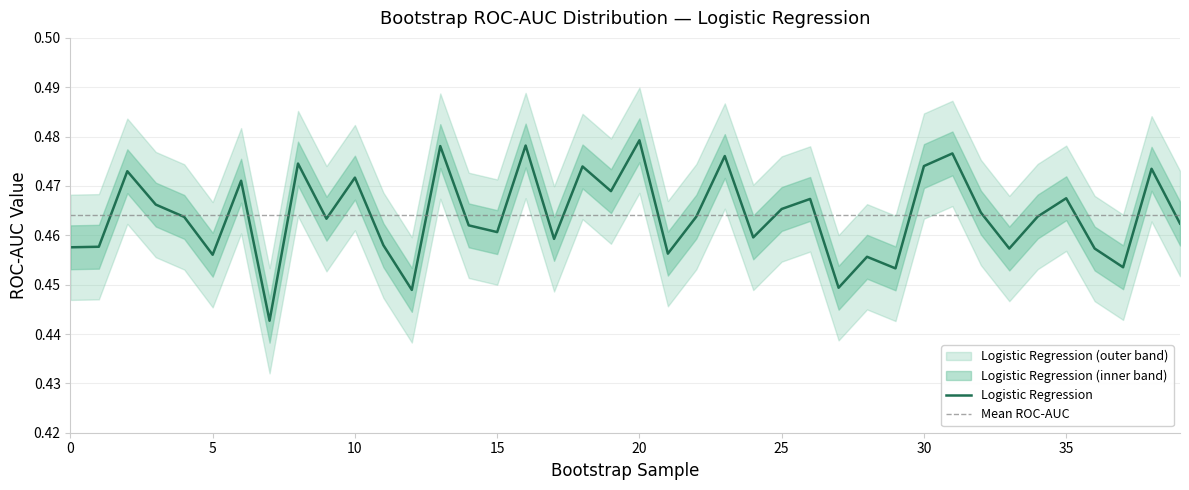

What is the average value?

0.5